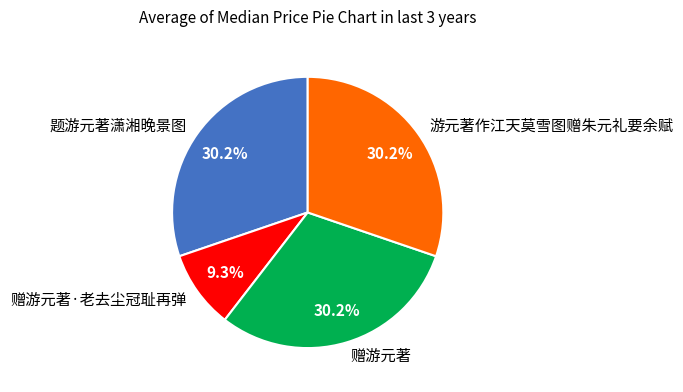

The 赠游元著·老去尘冠耻再弹 slice represents 21% of the pie. True or false?

False